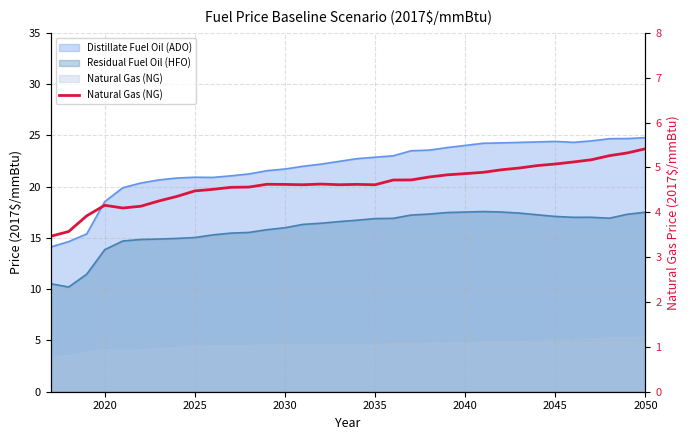

How many data points are less than 4?

3